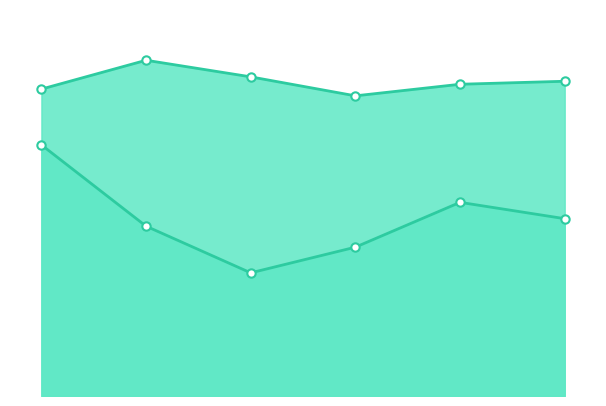

What is the average value of the 股票-持仓 series?

226553.9